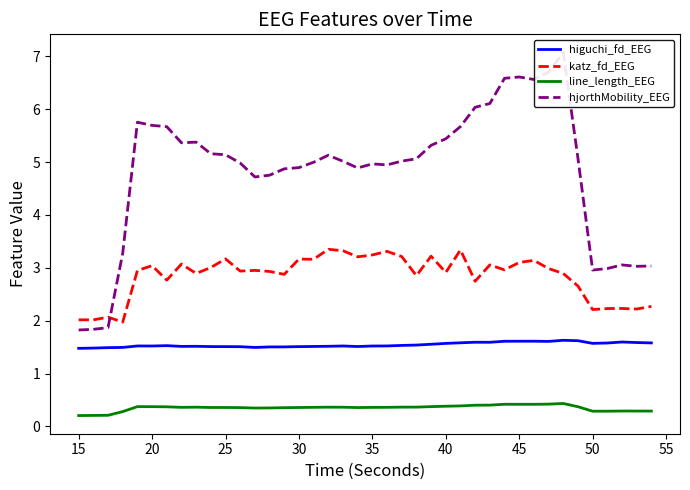

Does the chart display data point markers on the line(s)?

No